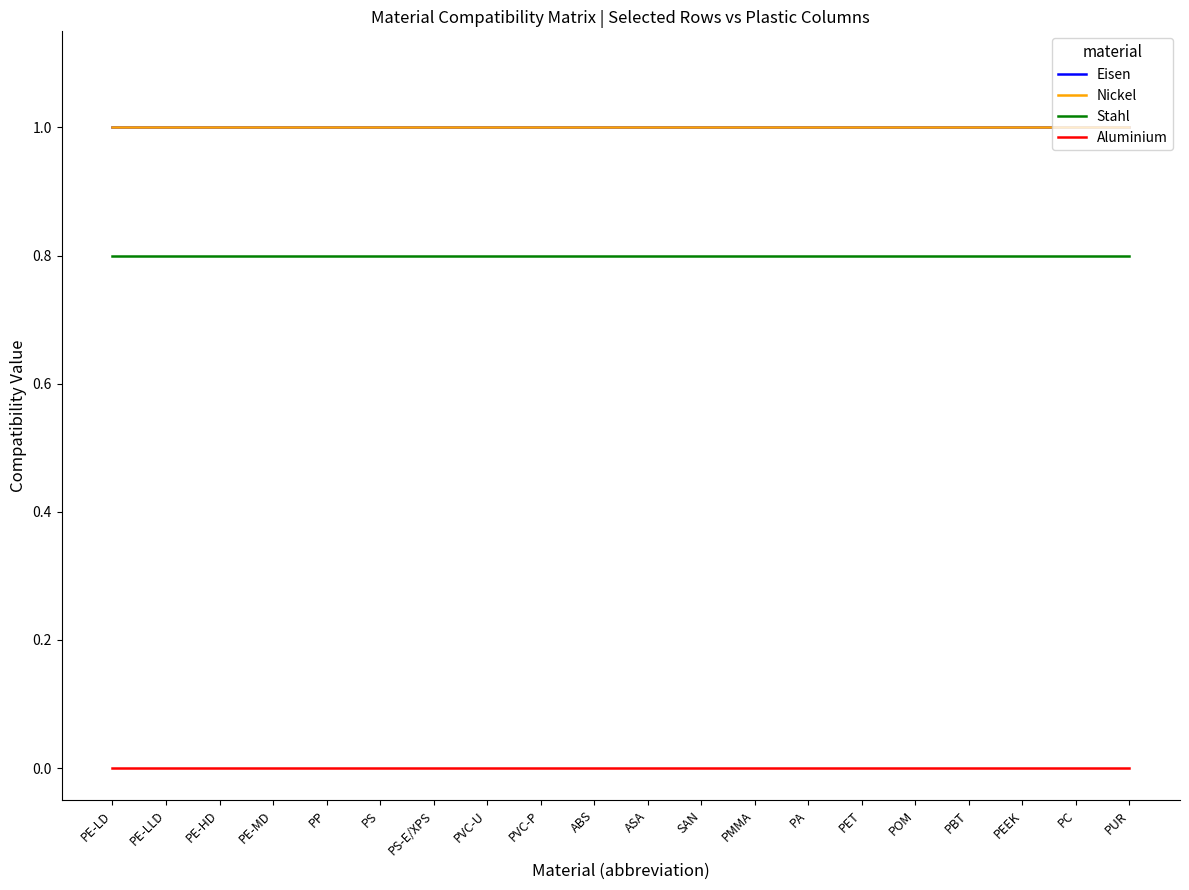

At how many categories does at least one series exceed 0?

20